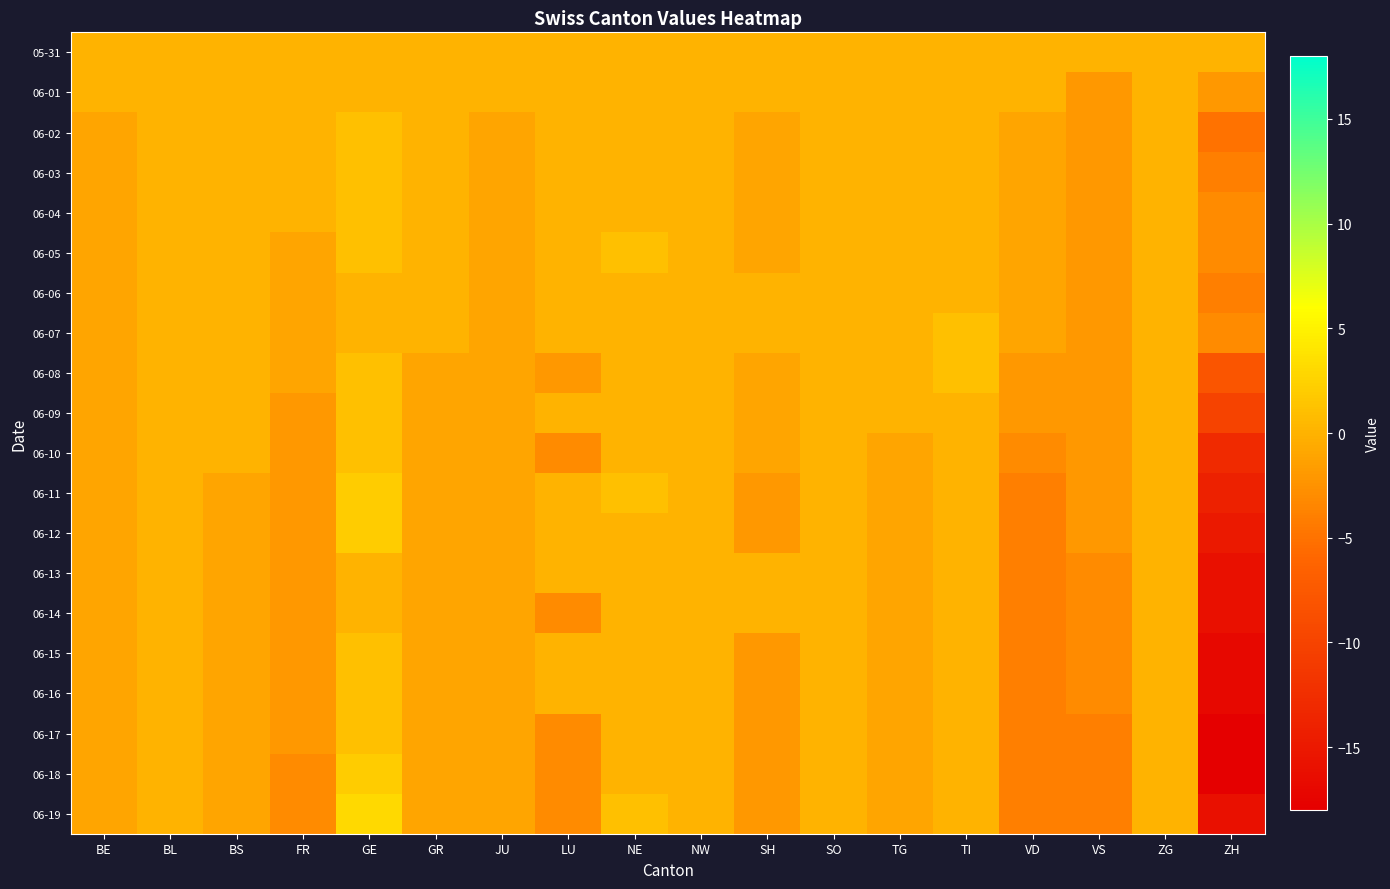

Which series has the largest total across all categories?

05-31